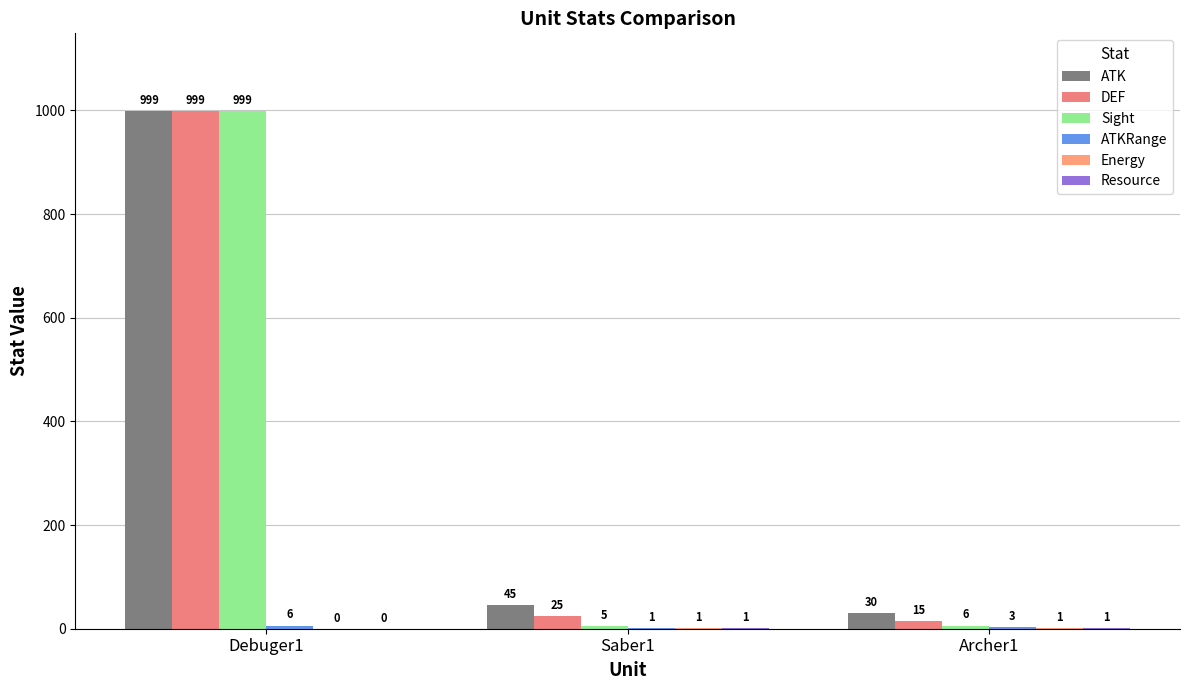

Which series changed the most between Debuger1 and Saber1?

Sight